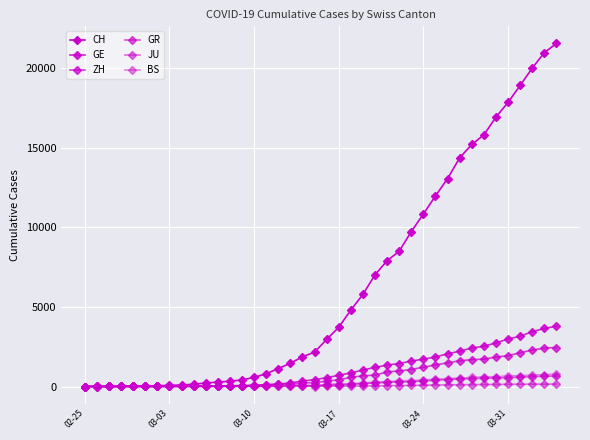

Count the number of data series in this chart.

6